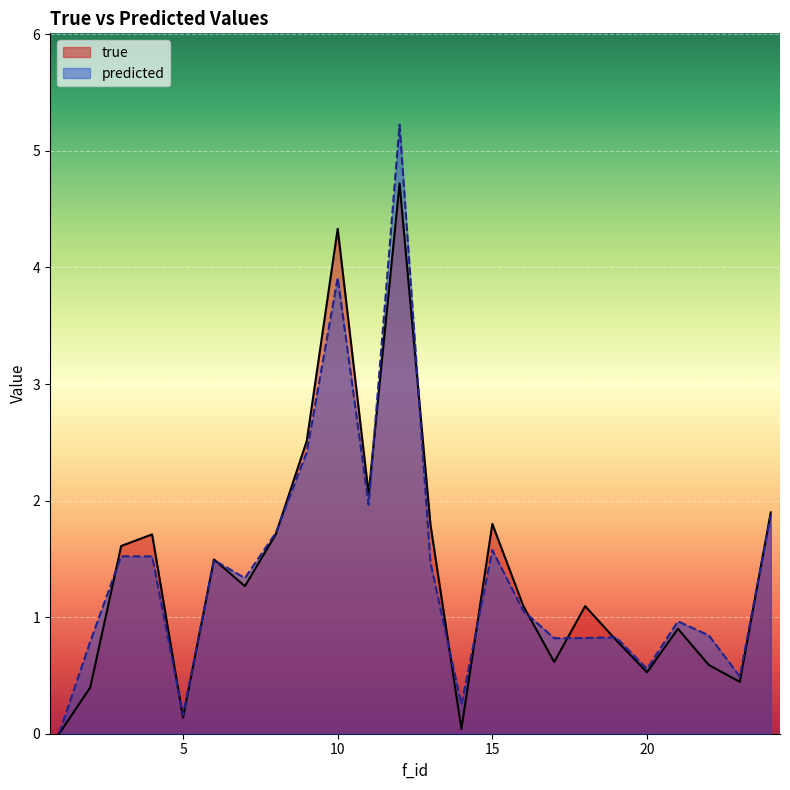

Read the true value at 19.

0.8